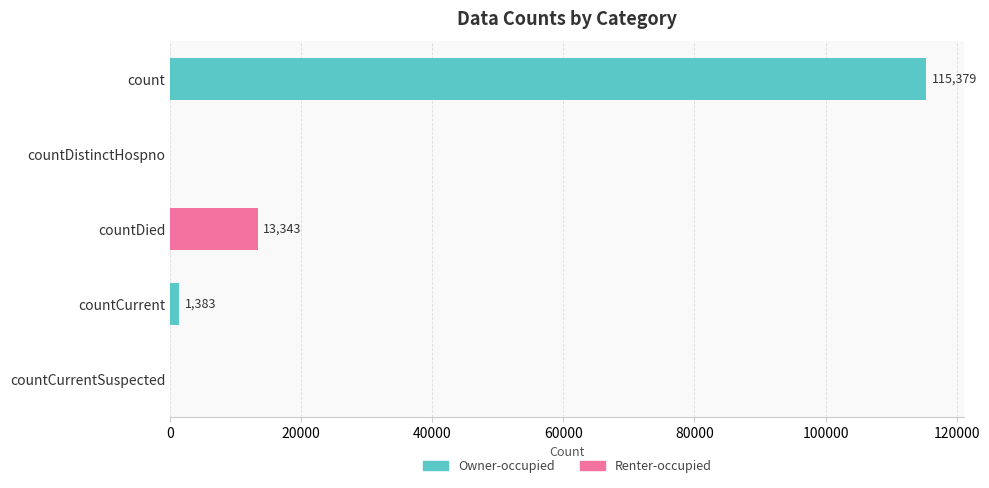

What is the sum of all values?

130105